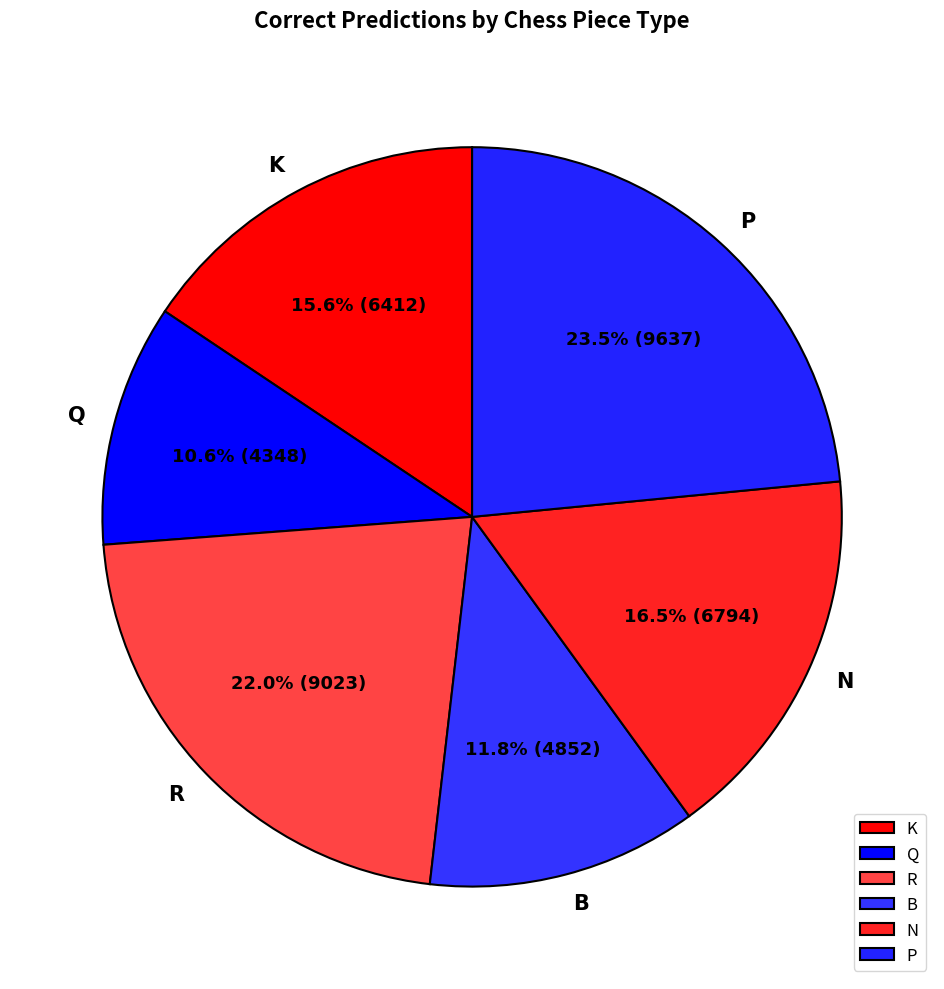

What percentage do K and P together represent?

39.1%